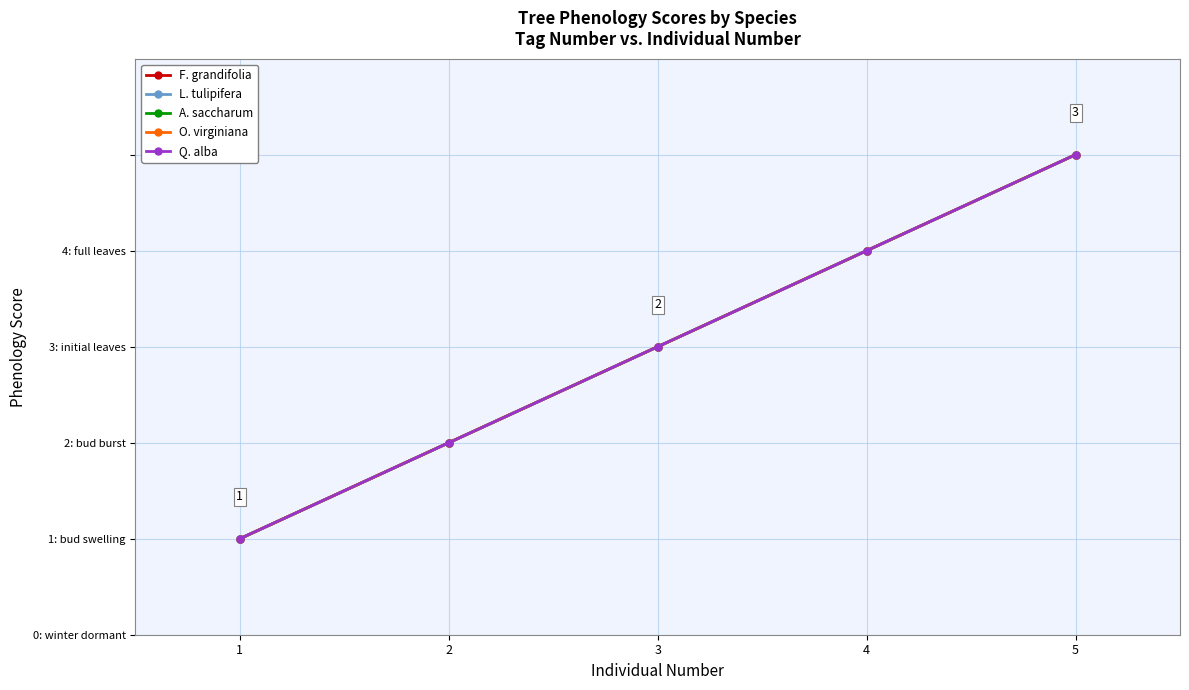

True or false: A. saccharum and Q. alba cross at least once.

False